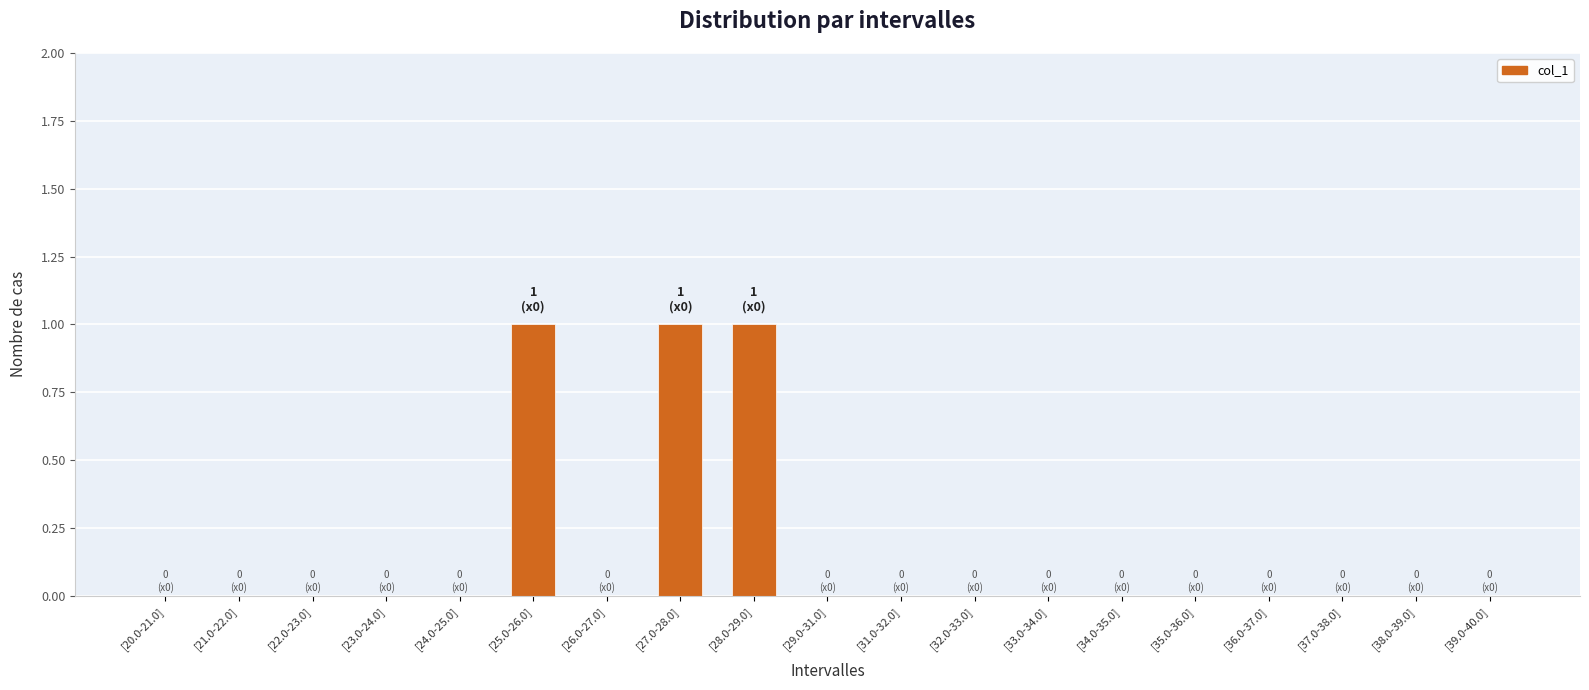

The value at [20.0-21.0] is 0. True or false?

True